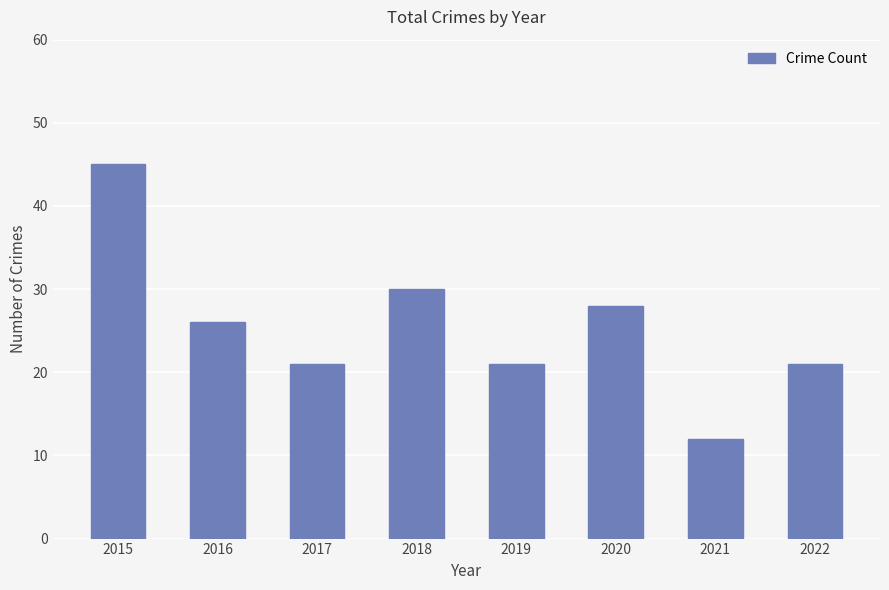

What is the average value?

26